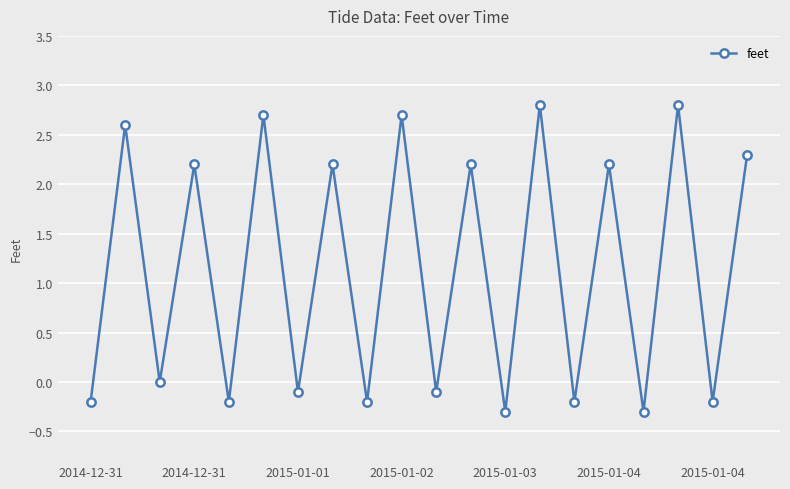

How many data points are less than 2?

10